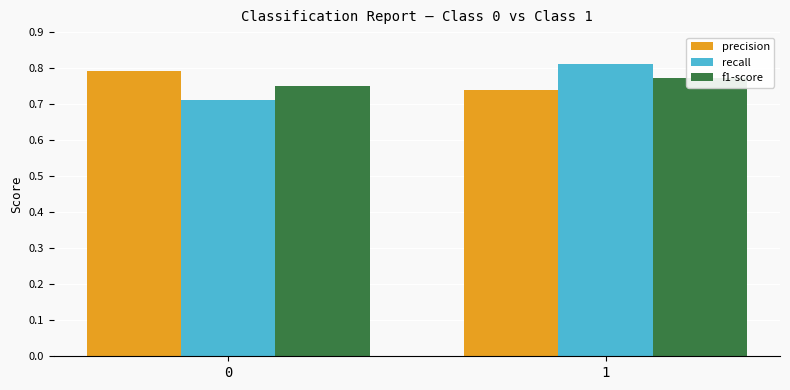

How many data points does each series have?

2